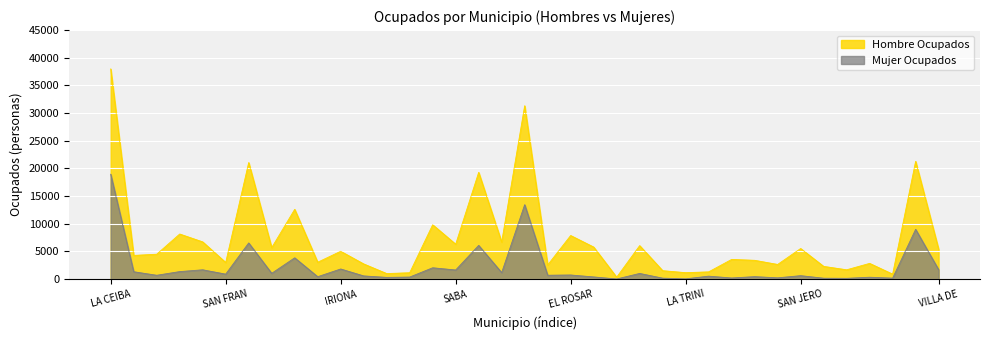

What is the spread (max minus min) of values at BONITO ORIENTAL?

5511